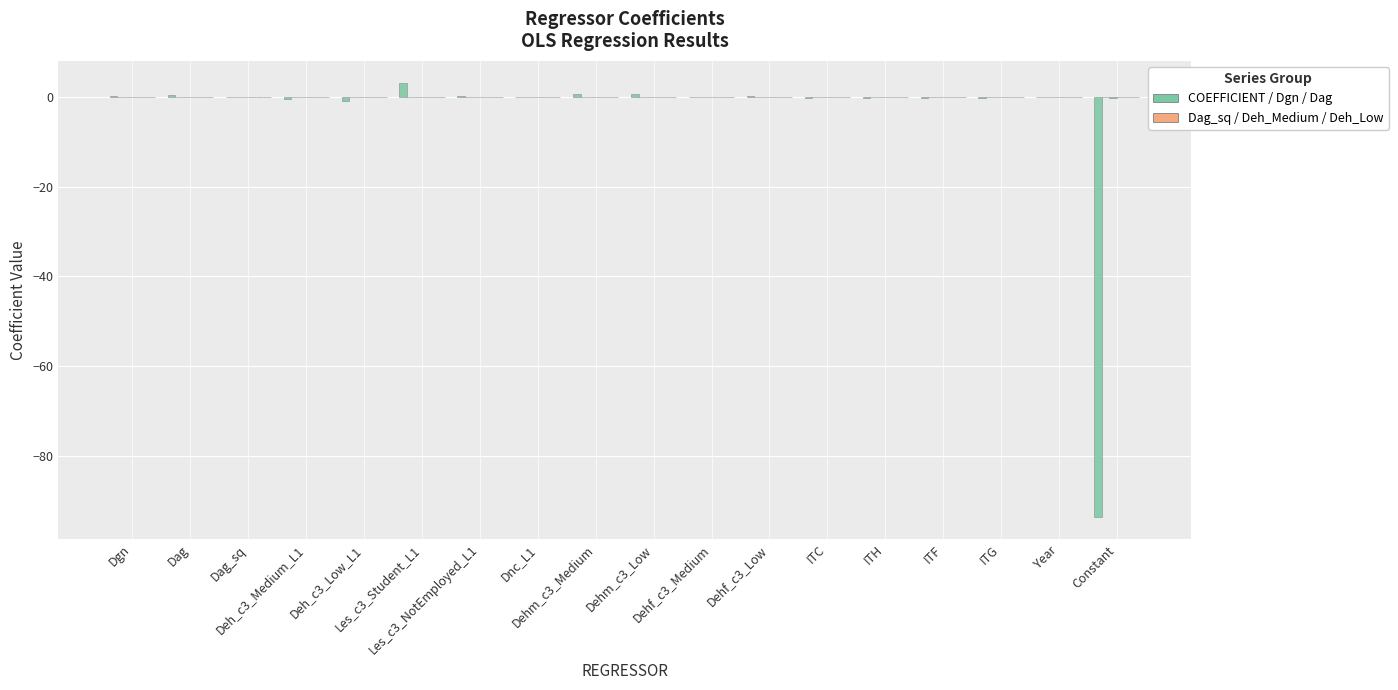

Reading left to right, what are all the values shown in this chart?

COEFFICIENT: 0.1	0.4	-0.0	-0.4	-0.8	3.2	0.3	0.0	0.6	0.6	-0.0	0.1	-0.2	-0.2	-0.2	-0.3	0.0	-93.7
Dgn: 0.0	0.0	-0.0	0.0	-0.0	0.0	-0.0	0.0	0.0	-0.0	0.0	0.0	0.0	0.0	0.0	0.0	0.0	-0.1
Dag: 0.0	0.0	-0.0	0.0	-0.0	0.0	-0.0	0.0	-0.0	-0.0	-0.0	0.0	0.0	0.0	0.0	0.0	0.0	-0.3
Dag_sq: -0.0	-0.0	0.0	0.0	0.0	-0.0	0.0	-0.0	0.0	0.0	0.0	-0.0	-0.0	-0.0	-0.0	-0.0	-0.0	0.0
Deh_c3_Medium_L1: 0.0	0.0	0.0	0.0	0.0	-0.0	-0.0	-0.0	-0.0	-0.0	-0.0	-0.0	-0.0	-0.0	0.0	-0.0	0.0	-0.1
Deh_c3_Low_L1: -0.0	-0.0	0.0	0.0	0.0	-0.0	-0.0	-0.0	-0.0	-0.0	-0.0	-0.0	-0.0	-0.0	0.0	-0.0	0.0	-0.1